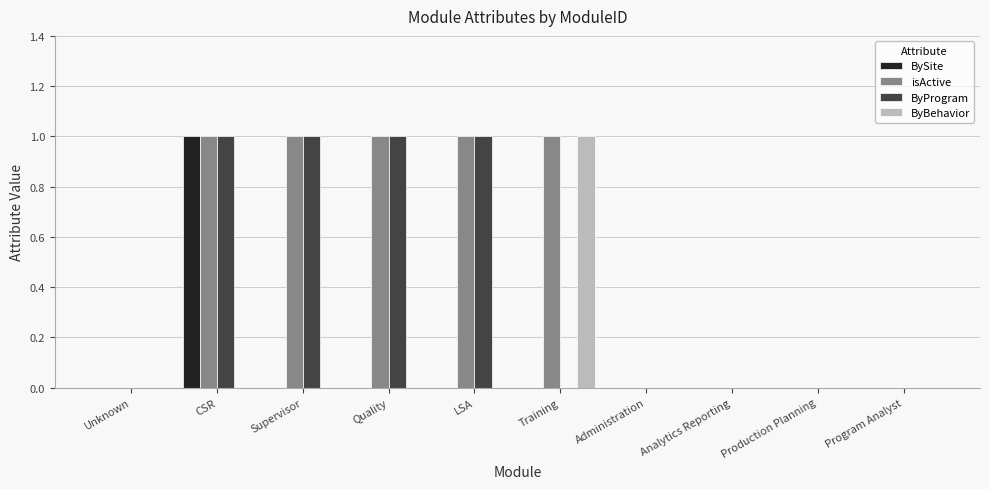

What is the difference between the ByProgram values at Supervisor and Unknown?

1